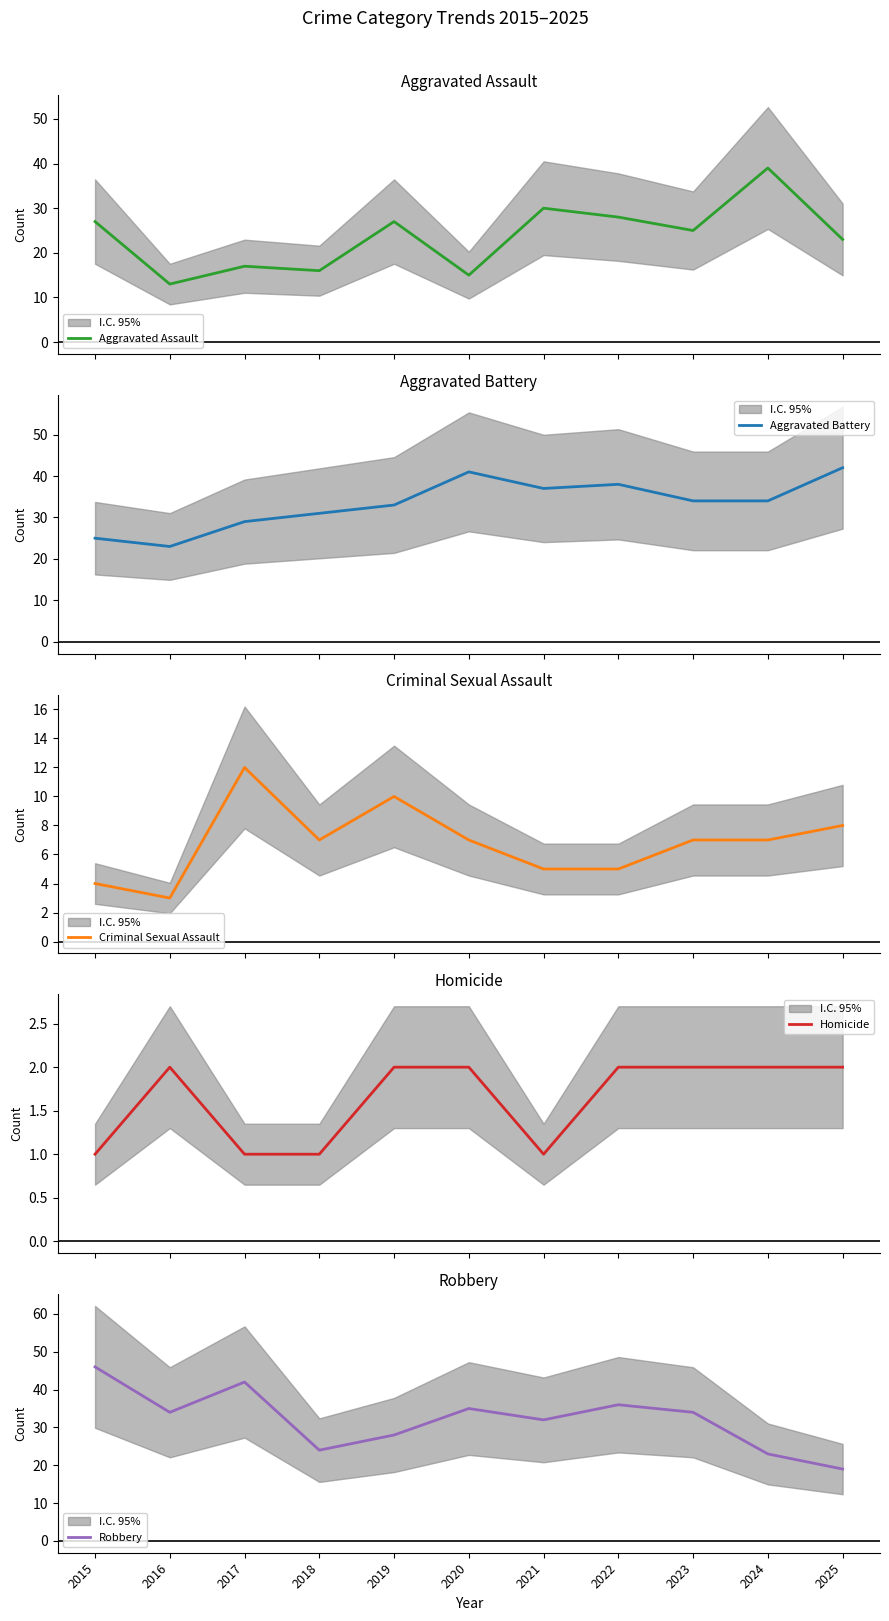

What is the average value of the Robbery series?

32